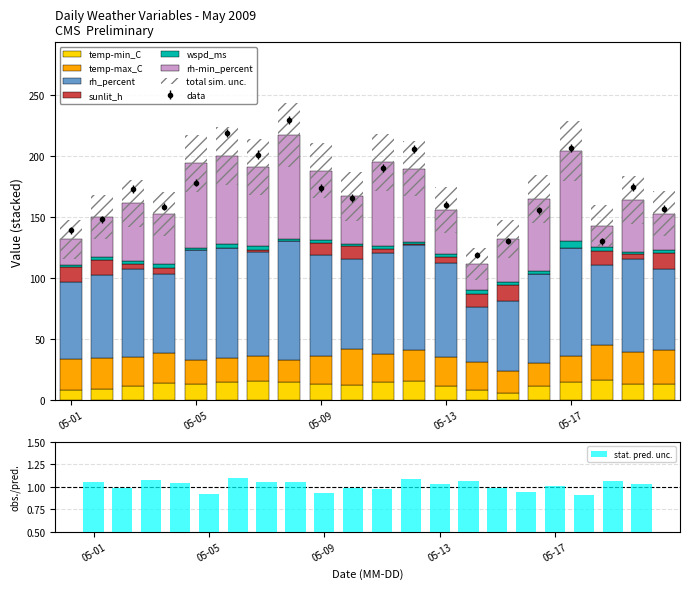

What is the sum of the temp-min_C values at 2009-05-12 and 2009-05-17?

30.4